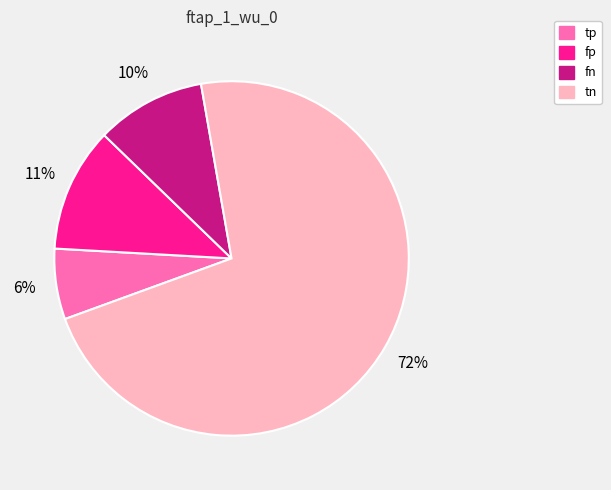

To the nearest percent, what is the combined percentage of fn and tp?

16%